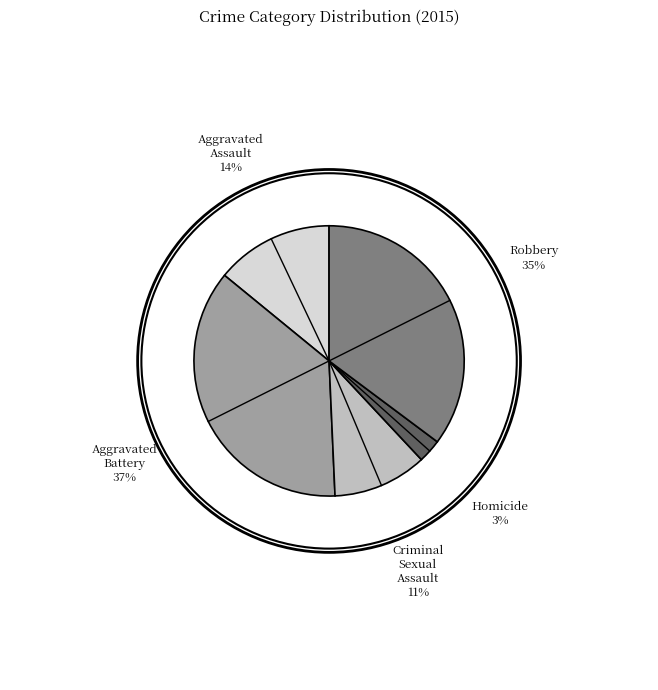

What is the ratio of the value at Criminal Sexual Assault to the value at Aggravated Battery?

0.3